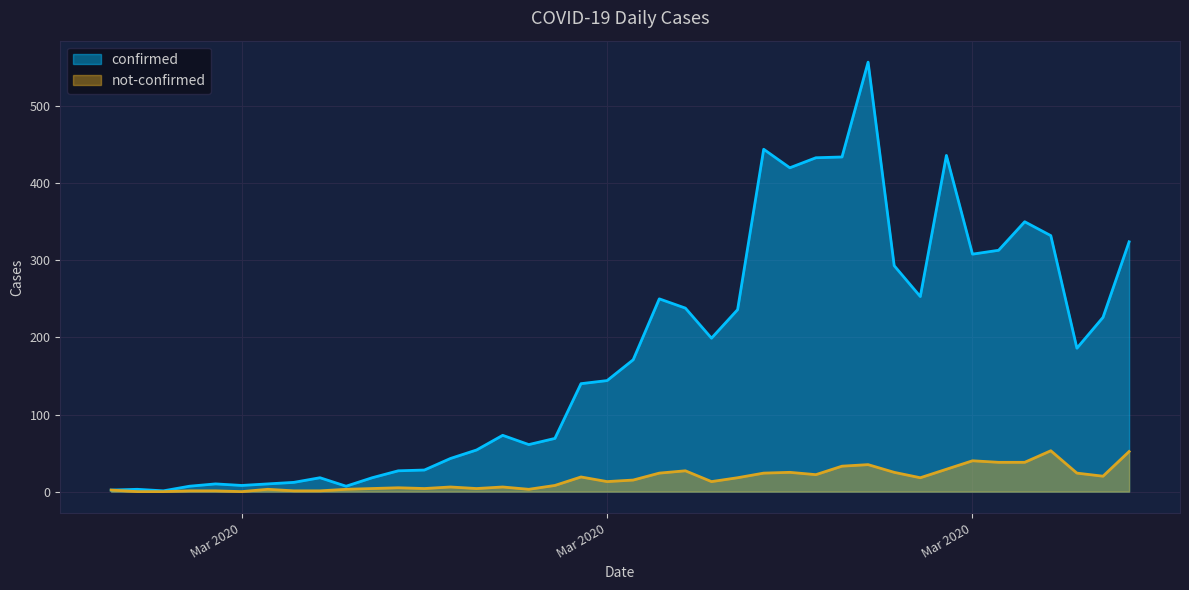

What is the difference between the maximum and minimum values in the not-confirmed series?

53